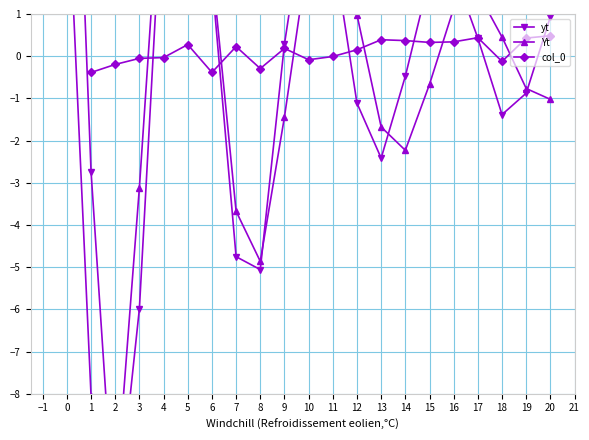

True or false: col_0 has more than 1 points higher than both neighbors.

True